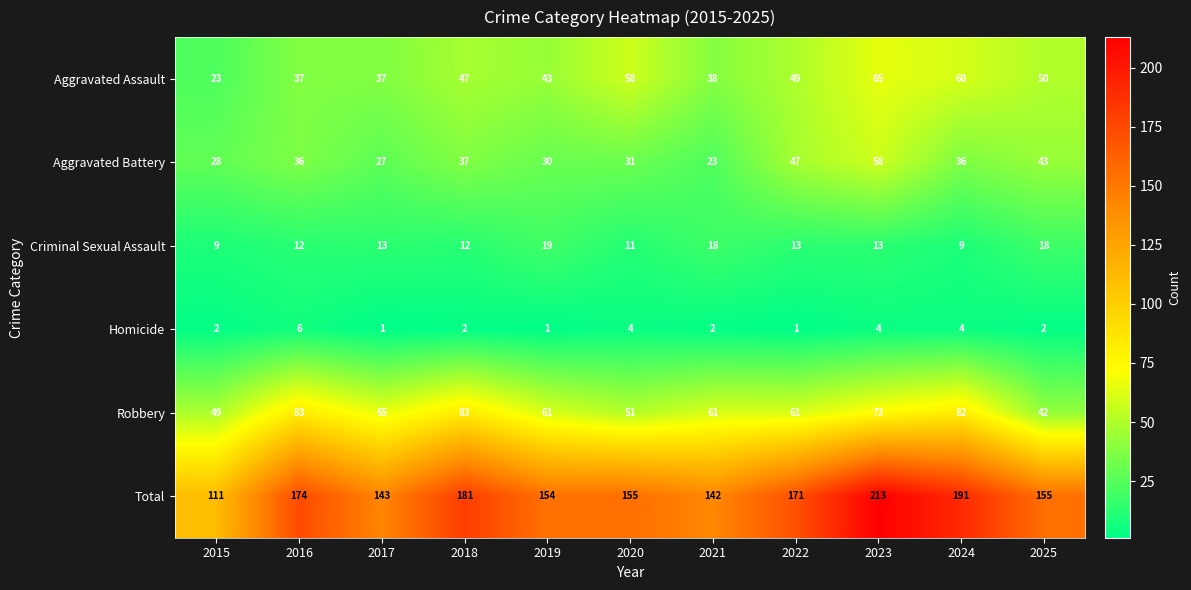

Which series changed the most between 2015 and 2025?

Total